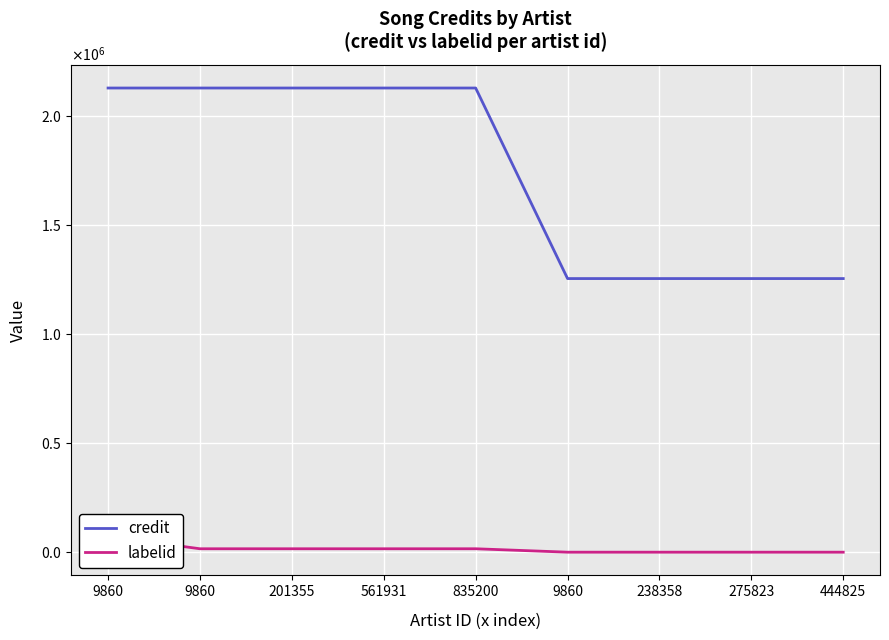

Rank the series by their average value, from lowest to highest.

labelid, credit